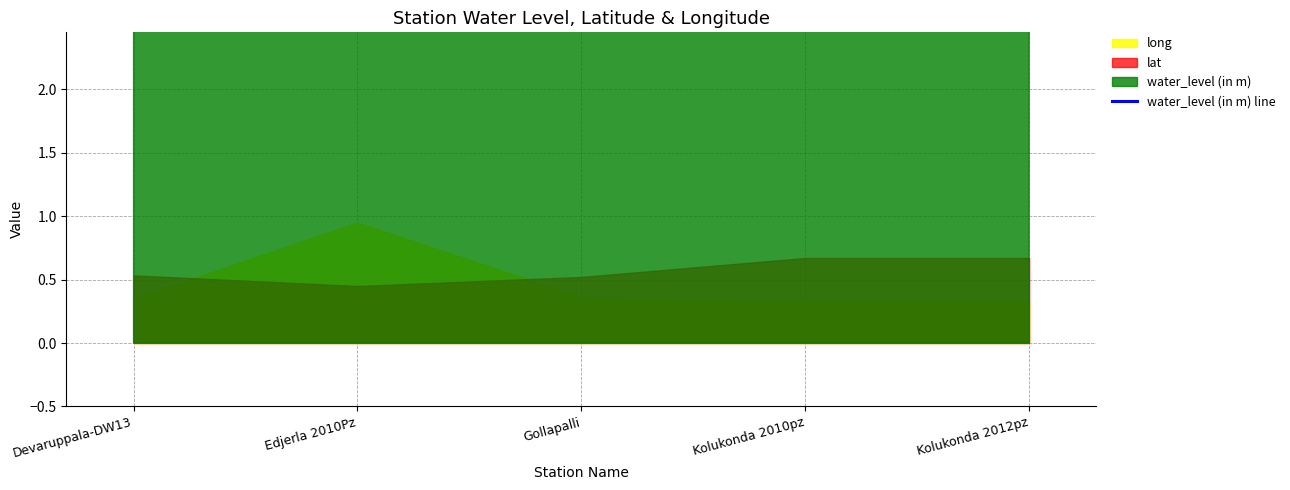

How many lines are shown in the chart?

1